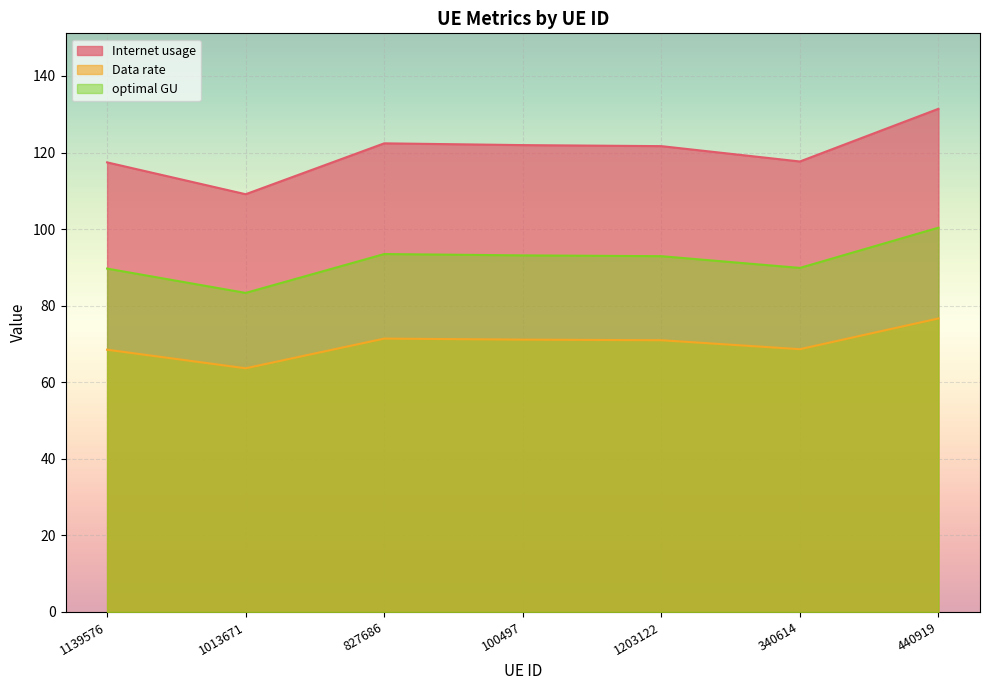

Rank the categories by Internet usage value from highest to lowest.

440919, 827686, 100497, 1203122, 340614, 1139576, 1013671